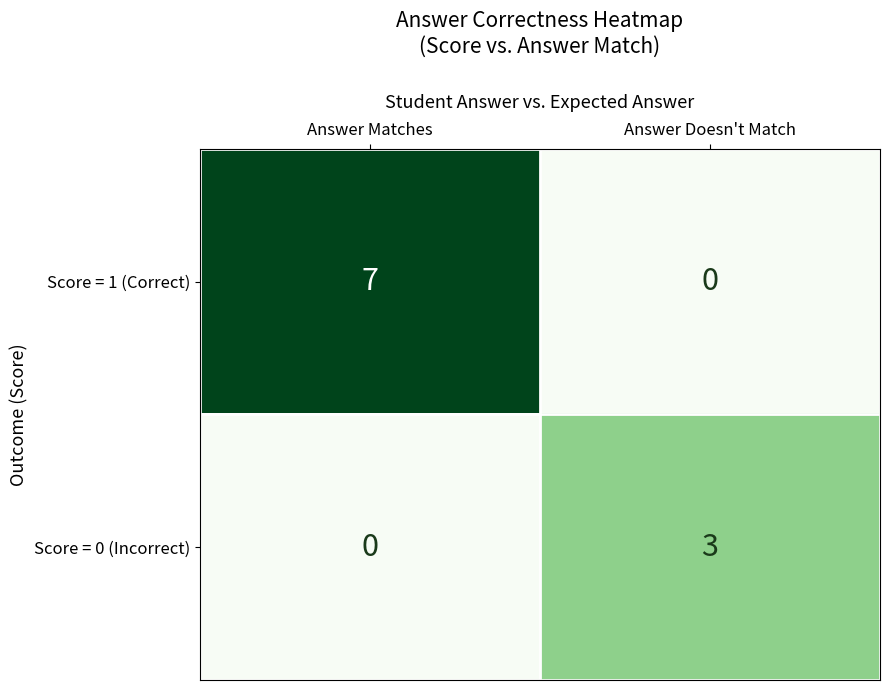

At which label does Score = 1 (Correct) reach its minimum?

Answer Doesn't Match